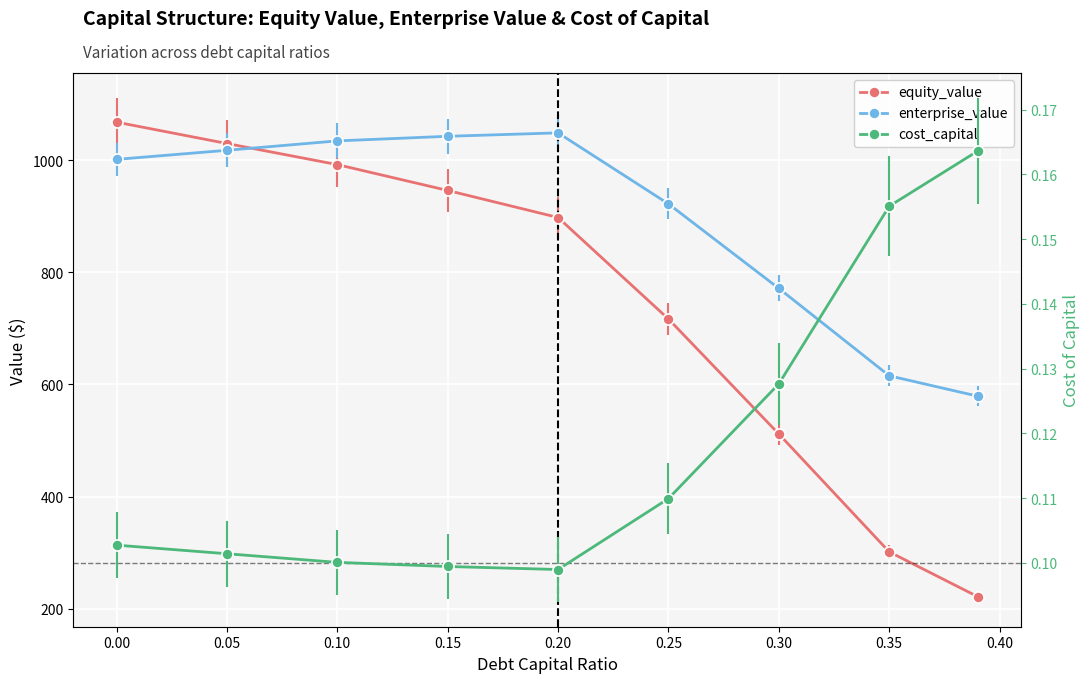

Reading left to right, transcribe all the data shown in this chart.

equity_value: 1067.6	1029.5	991.9	945.8	897.6	716.7	511.7	301.7	222.0
enterprise_value: 1001.2	1017.4	1034.1	1042.3	1048.4	921.8	771.2	615.5	579.2
cost_capital: 0.1	0.1	0.1	0.1	0.1	0.1	0.1	0.2	0.2